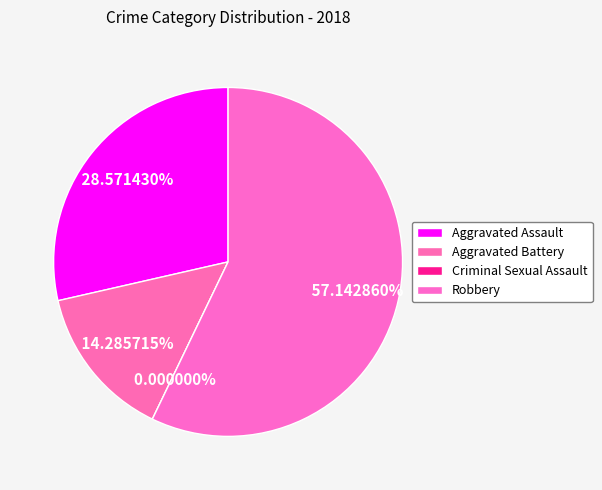

The Robbery slice represents 44% of the pie. True or false?

False